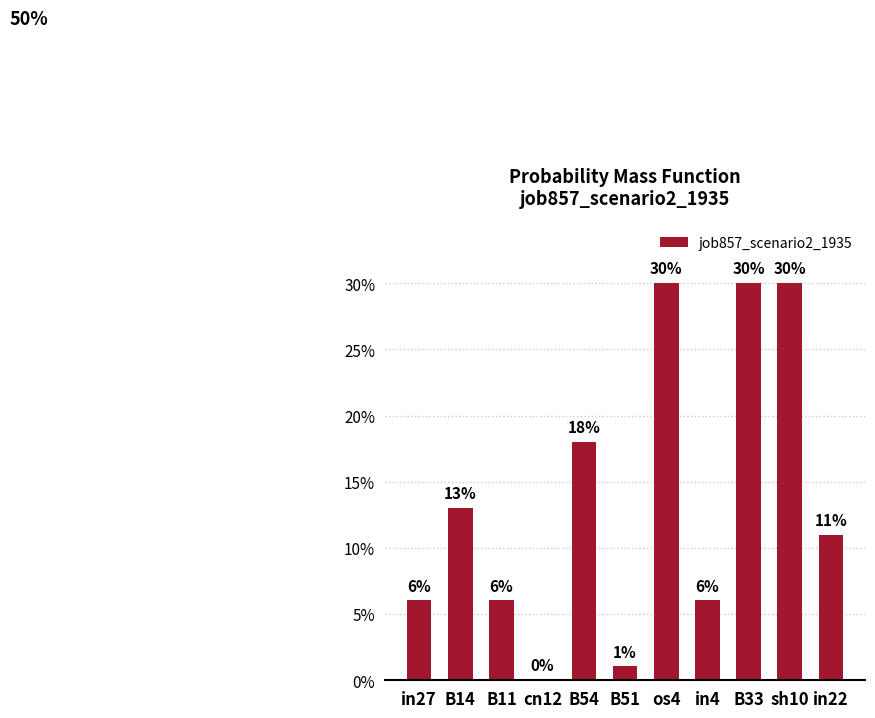

What is the sum of the values at in27 and cn12?

0.1